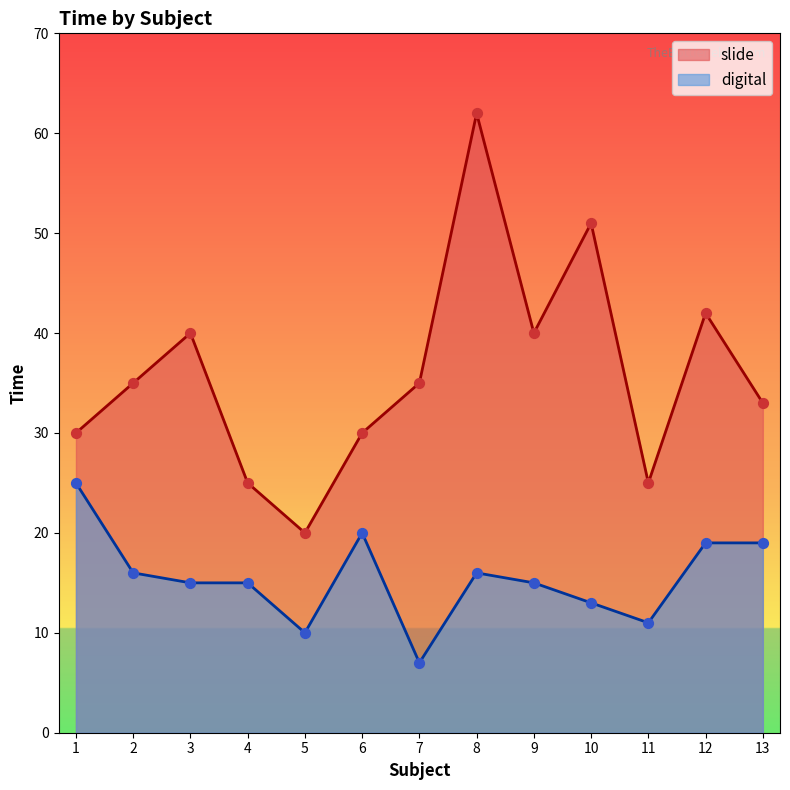

What are all the series names shown in the legend?

slide, digital